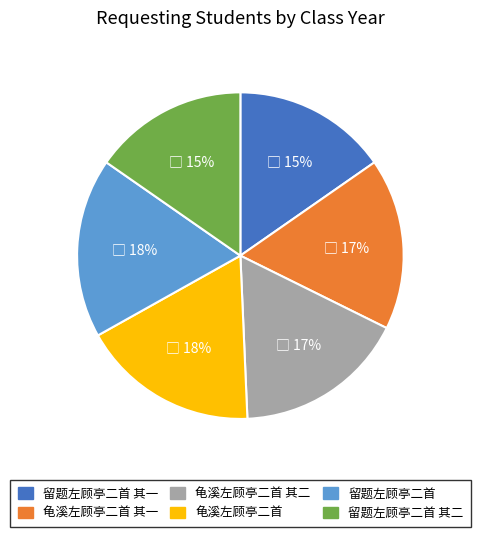

Is it true that 龟溪左顾亭二首 其二 is 17% of the pie?

True